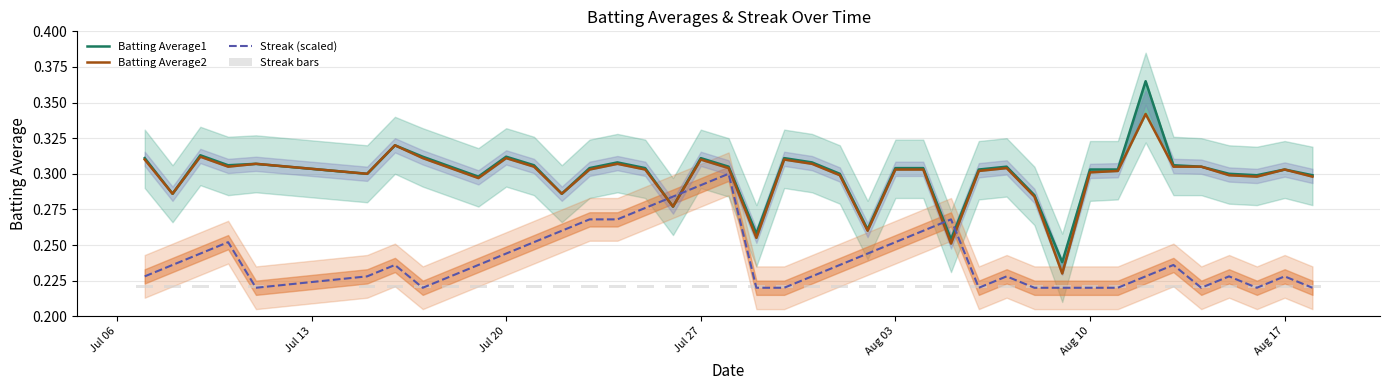

Reading right to left, list all the values displayed in this chart.

Batting Average1: 0.3	0.3	0.3	0.3	0.3	0.3	0.4	0.3	0.3	0.2	0.3	0.3	0.3	0.3	0.3	0.3	0.3	0.3	0.3	0.3	0.3	0.3	0.3	0.3	0.3	0.3	0.3	0.3	0.3	0.3	0.3	0.3	0.3	0.3	0.3	0.3	0.3	0.3	0.3	0.3
Batting Average2: 0.3	0.3	0.3	0.3	0.3	0.3	0.3	0.3	0.3	0.2	0.3	0.3	0.3	0.3	0.3	0.3	0.3	0.3	0.3	0.3	0.3	0.3	0.3	0.3	0.3	0.3	0.3	0.3	0.3	0.3	0.3	0.3	0.3	0.3	0.3	0.3	0.3	0.3	0.3	0.3
Streak (scaled): 0.2	0.2	0.2	0.2	0.2	0.2	0.2	0.2	0.2	0.2	0.2	0.2	0.2	0.3	0.3	0.3	0.2	0.2	0.2	0.2	0.2	0.3	0.3	0.3	0.3	0.3	0.3	0.3	0.3	0.2	0.2	0.2	0.2	0.2	0.2	0.2	0.3	0.2	0.2	0.2
Streak bars: 0.0	0.0	0.0	0.0	0.0	0.0	0.0	0.0	0.0	0.0	0.0	0.0	0.0	0.0	0.0	0.0	0.0	0.0	0.0	0.0	0.0	0.0	0.0	0.0	0.0	0.0	0.0	0.0	0.0	0.0	0.0	0.0	0.0	0.0	0.0	0.0	0.0	0.0	0.0	0.0